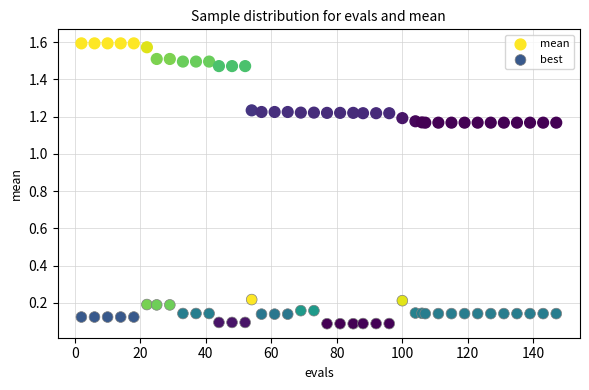

Which series reaches the maximum Y coordinate?

mean